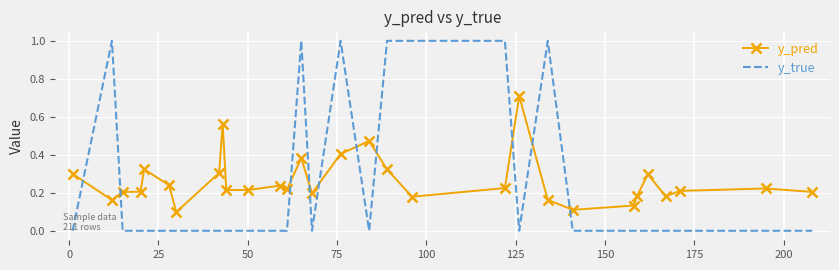

What is the highest value of the y_true series?

1.0